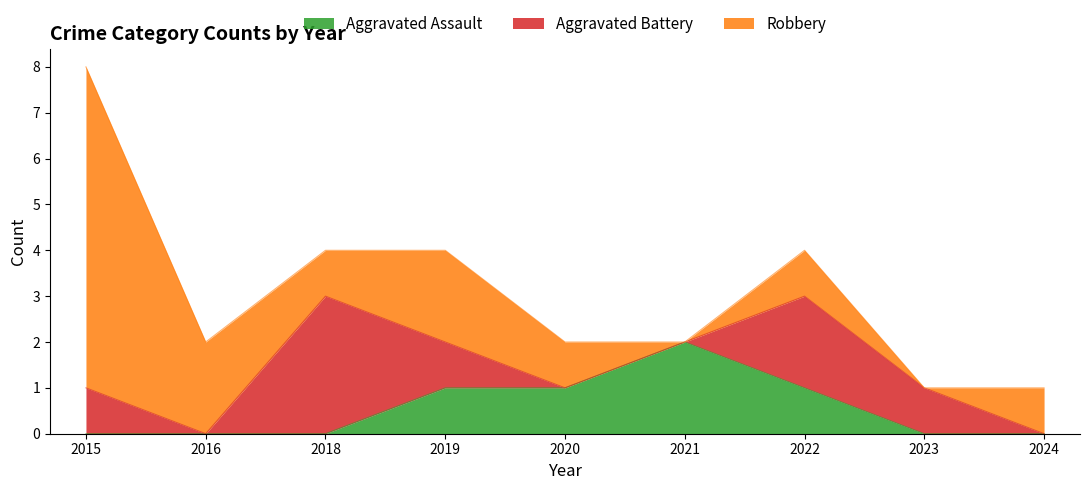

How many Robbery values are between 1 and 2?

6